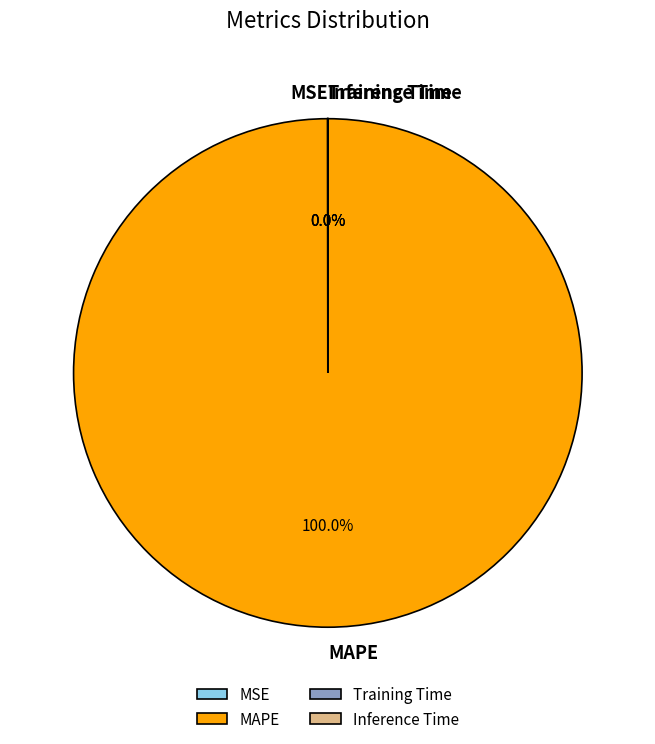

What is the largest slice in the pie chart?

MAPE